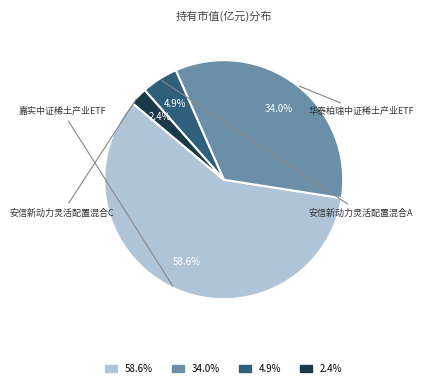

Count the number of slices in the pie.

4